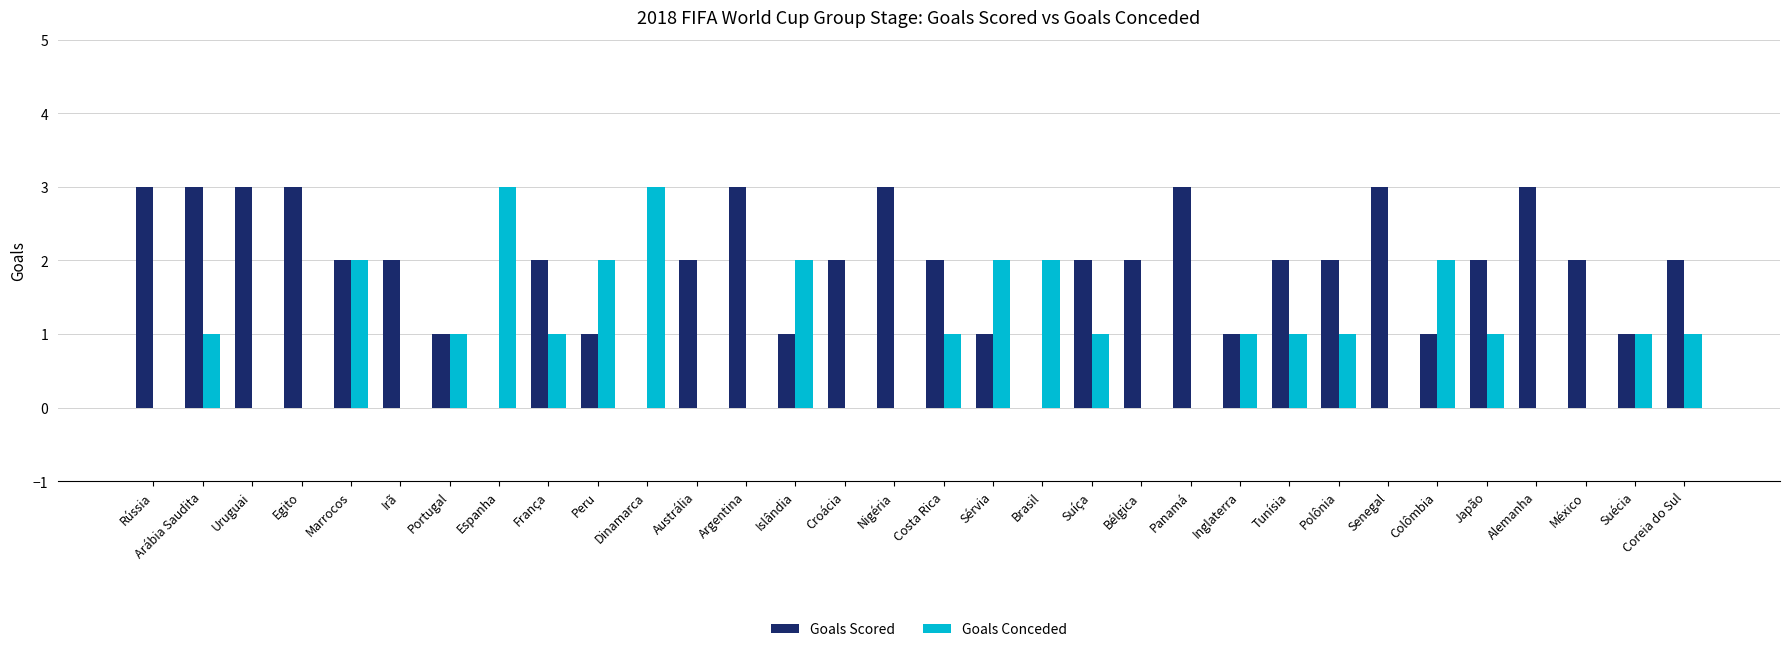

What is the highest value of the Goals Conceded series?

3